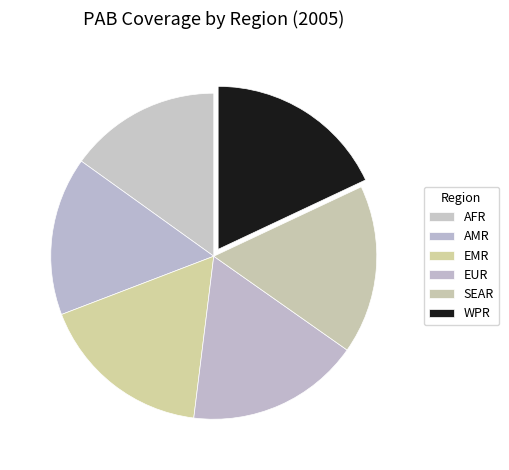

To the nearest percent, what percentage of the pie is AMR?

16%